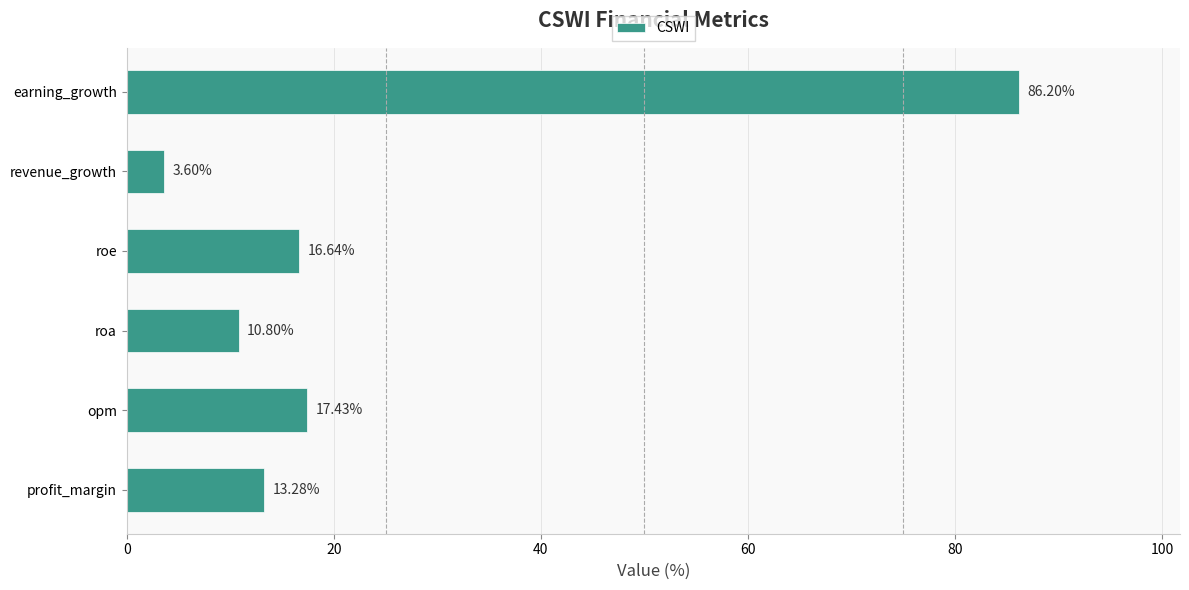

Where is the data nearest to the value 44?

opm